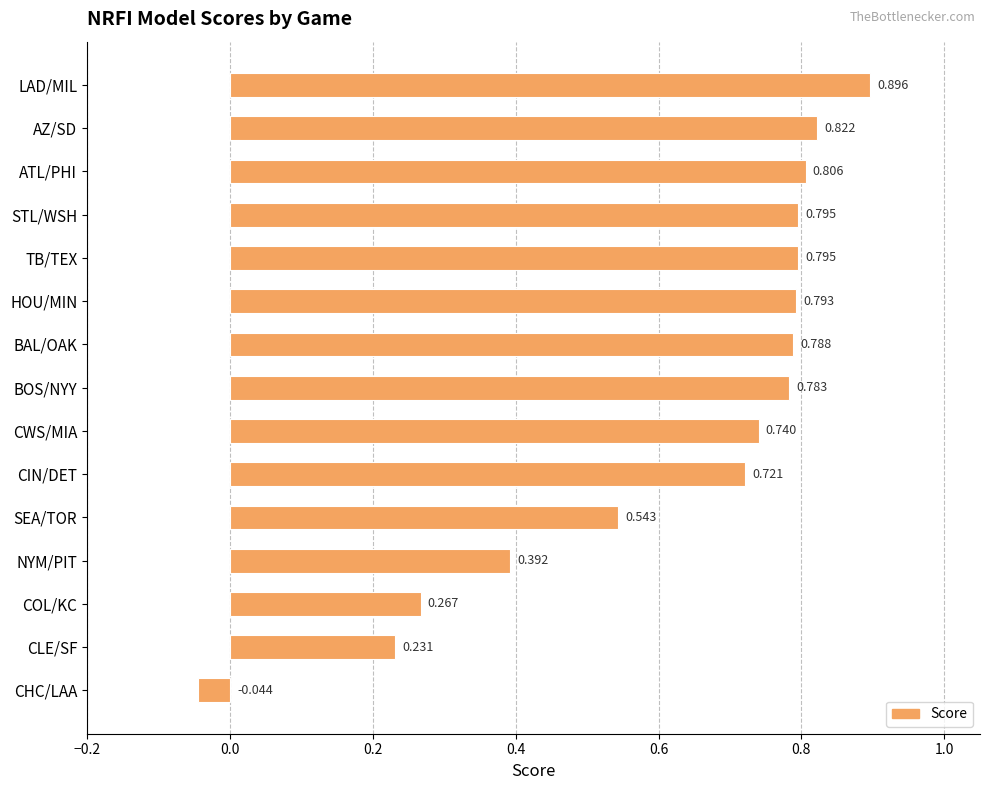

At which category does the chart reach its peak across all series?

LAD/MIL